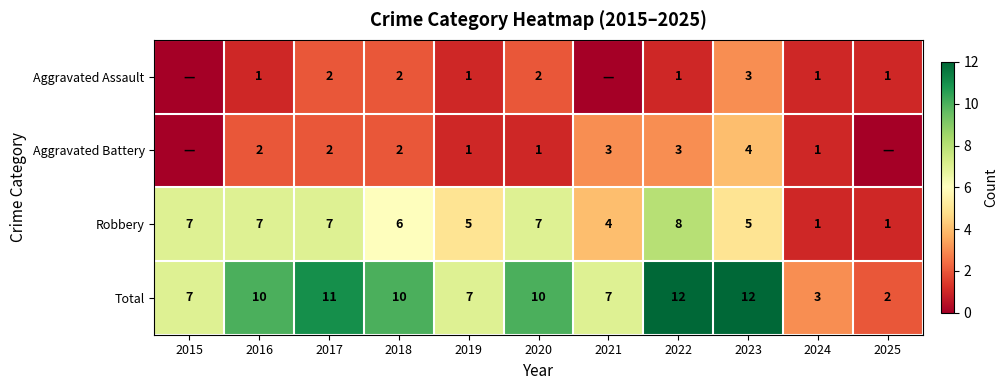

What is the total value across all series at 2019?

14